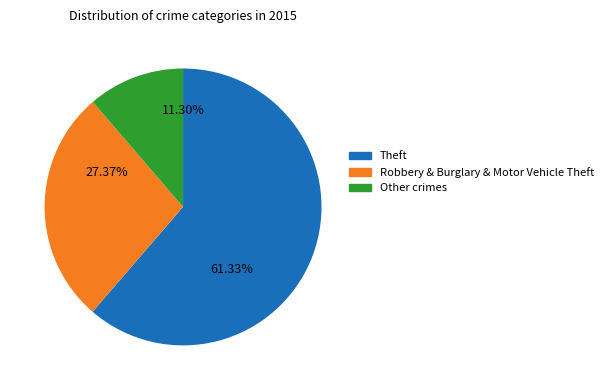

Combined, do Theft and Aggravated Assault account for over 50%?

Yes